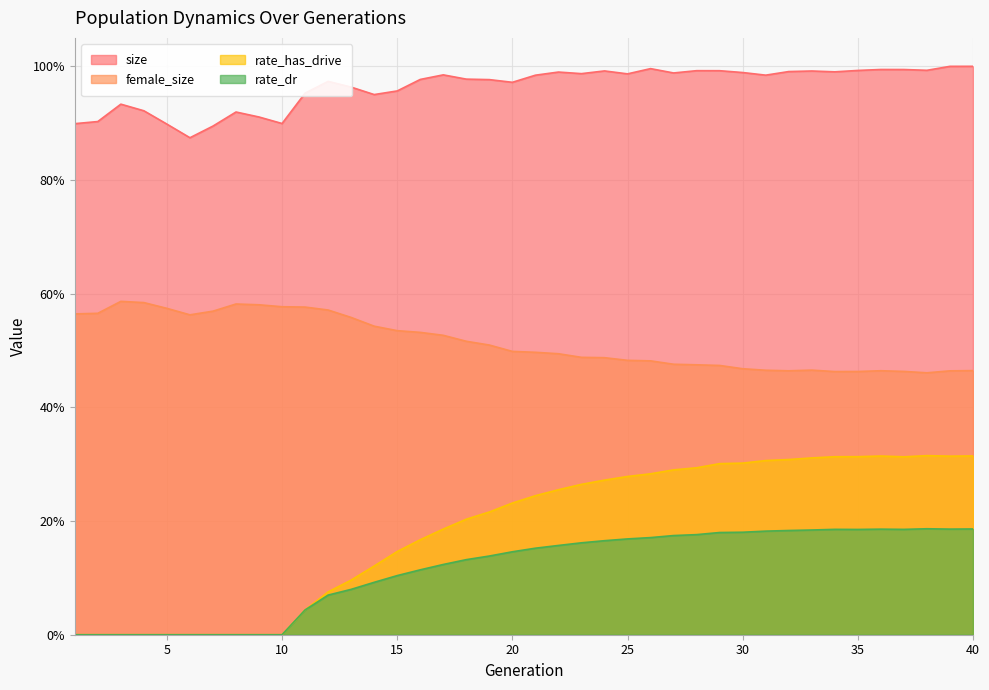

True or false: size has a value of 0.9 at 5.

True